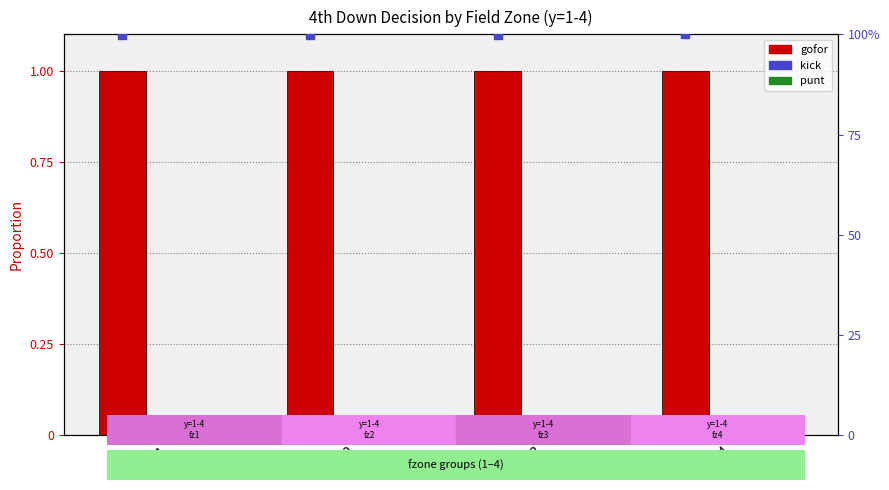

Which series contains the lowest Y value?

kick